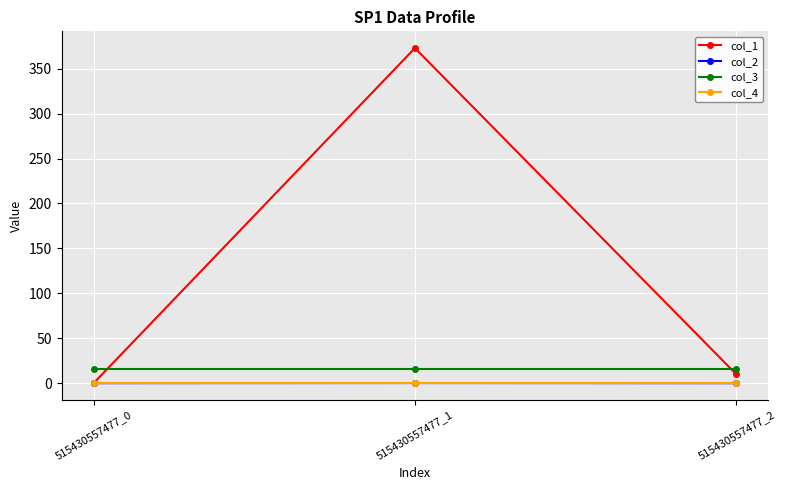

What is the difference between the maximum and minimum values in the col_2 series?

0.2